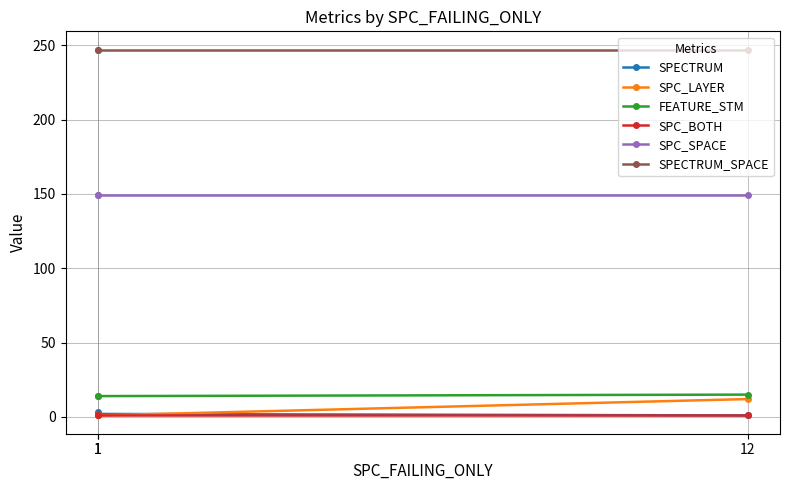

Rank the categories by SPC_BOTH value from highest to lowest.

1, 1, 12